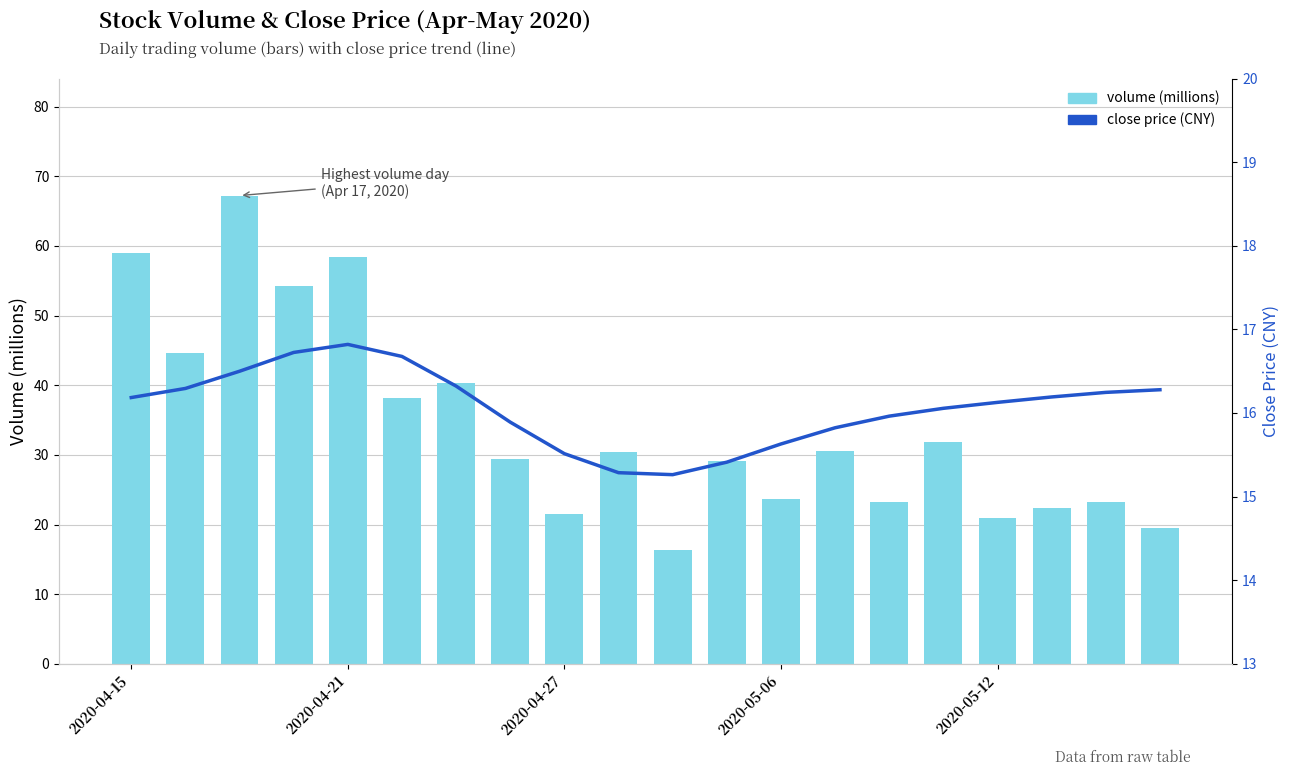

How many values in the volume series are below 30?

10